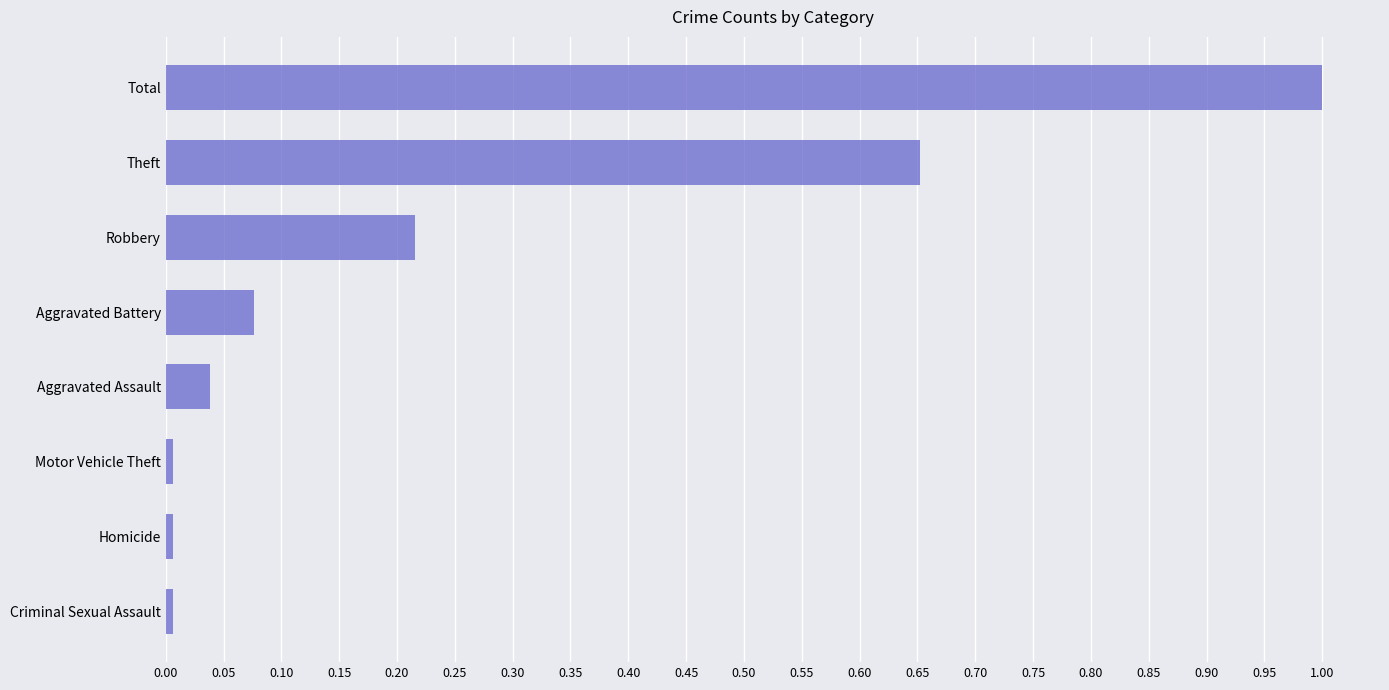

What is the difference between the values at Aggravated Battery and Theft?

0.6